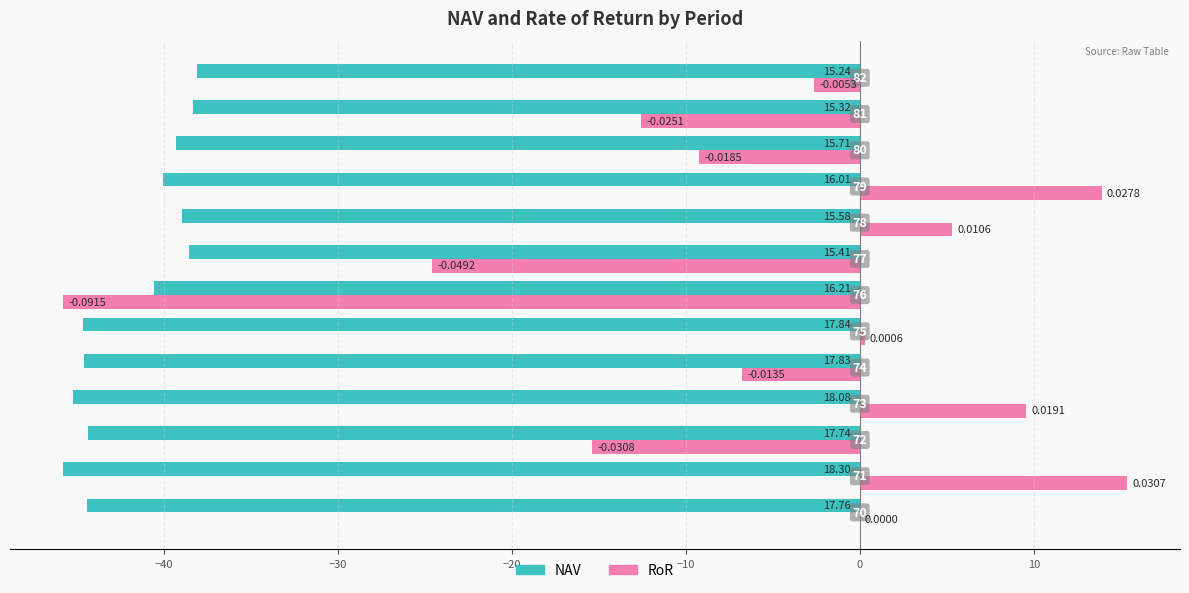

What are all the series names shown in the legend?

NAV, RoR